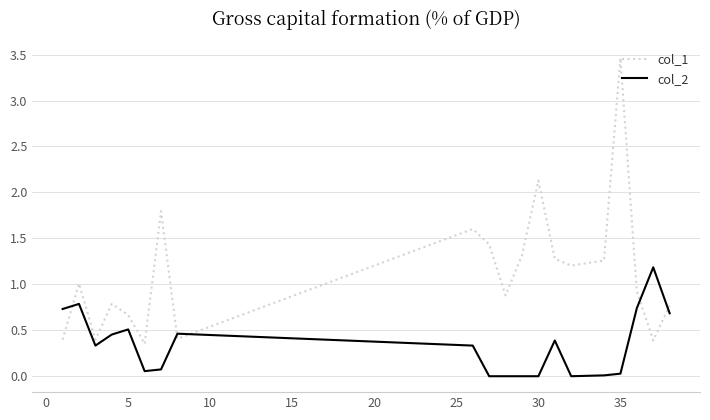

Which series has the widest spread of values?

col_1